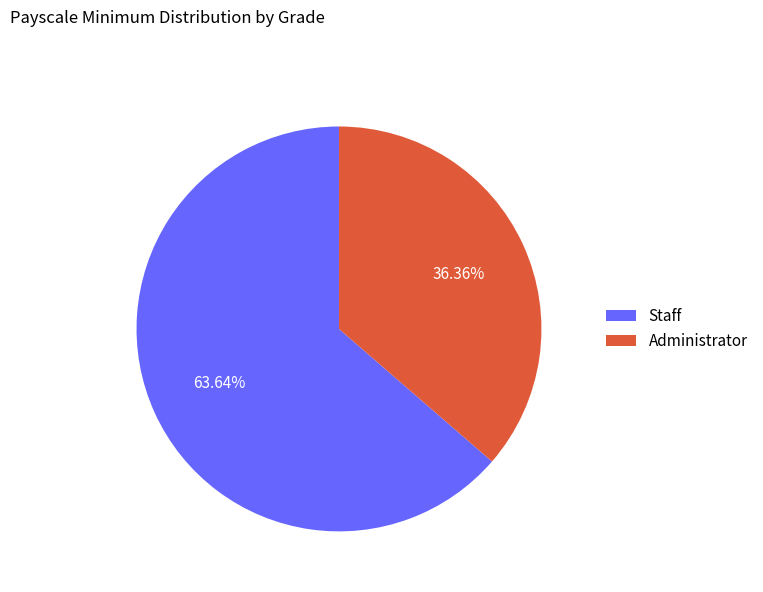

Which category has the biggest portion of the pie?

Staff